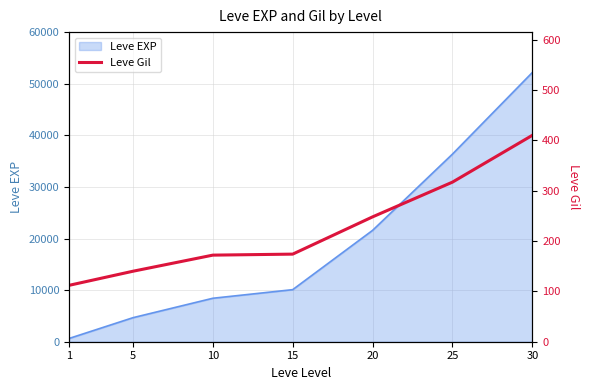

Rank the categories by value from highest to lowest.

30, 25, 20, 15, 10, 5, 1